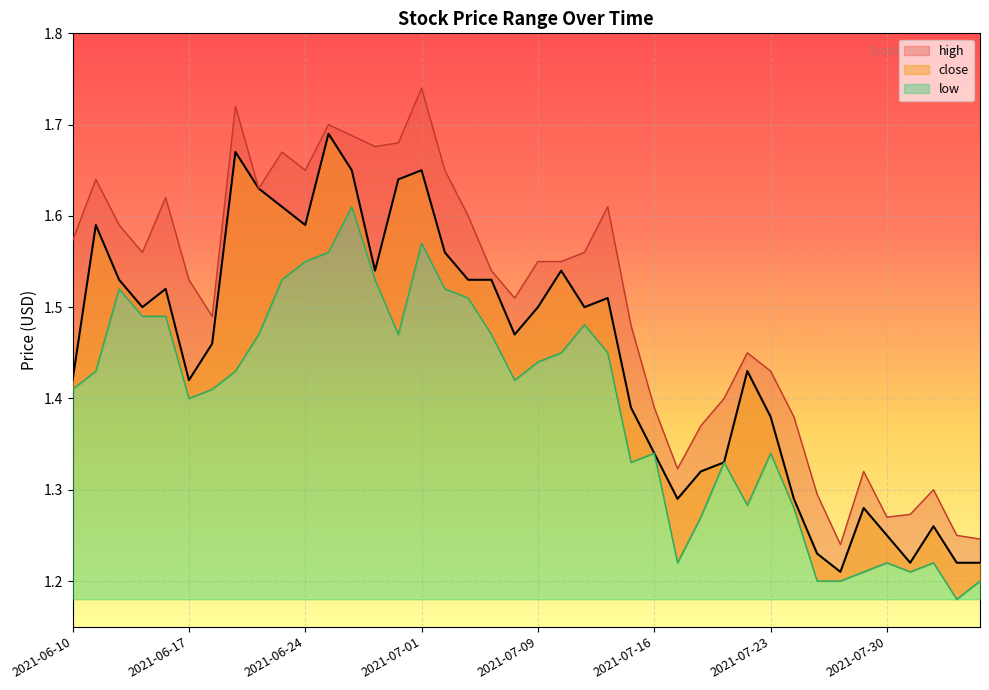

What is the total value across all series at 2021-07-15?

4.2